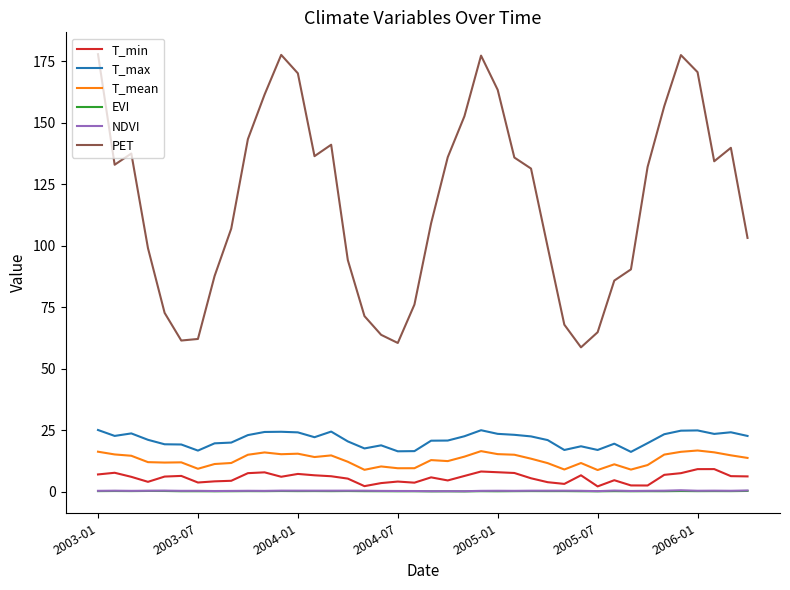

What is the highest value of the T_max series?

25.1